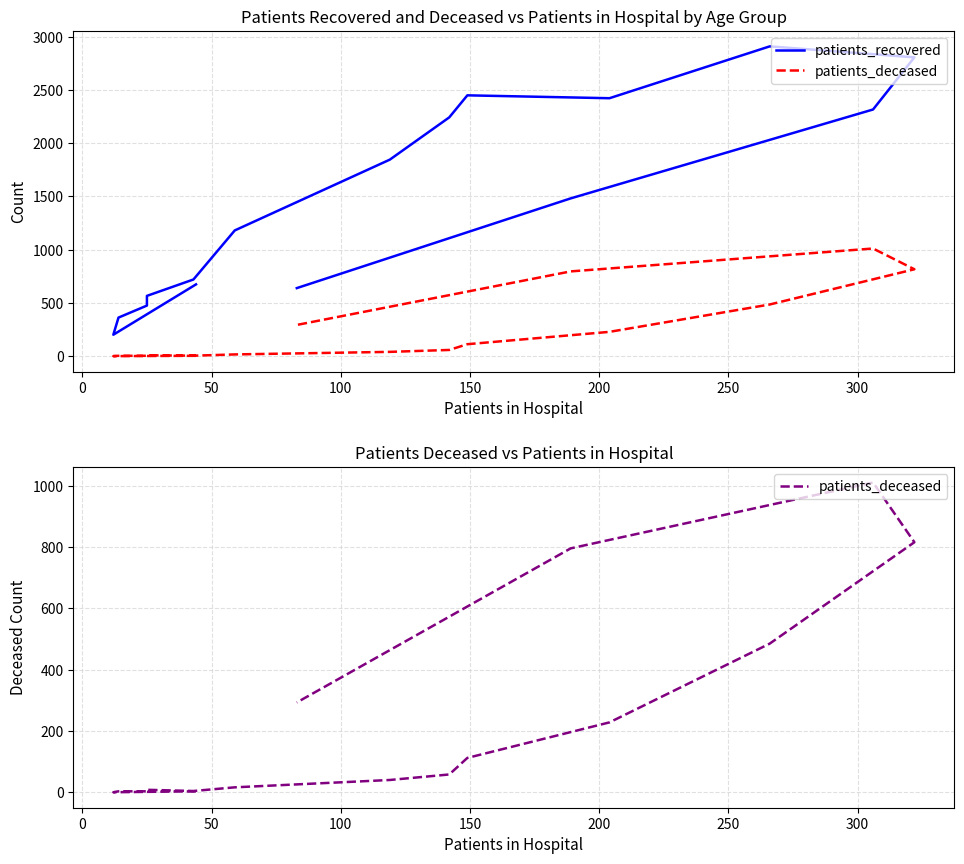

How many data points does each series have?

16